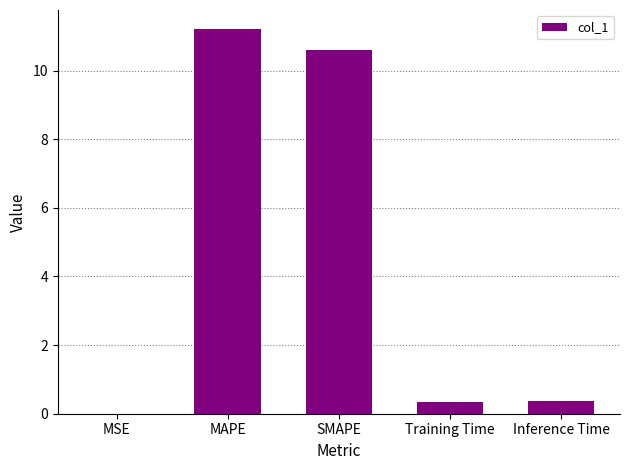

What is the sum of all values?

22.6